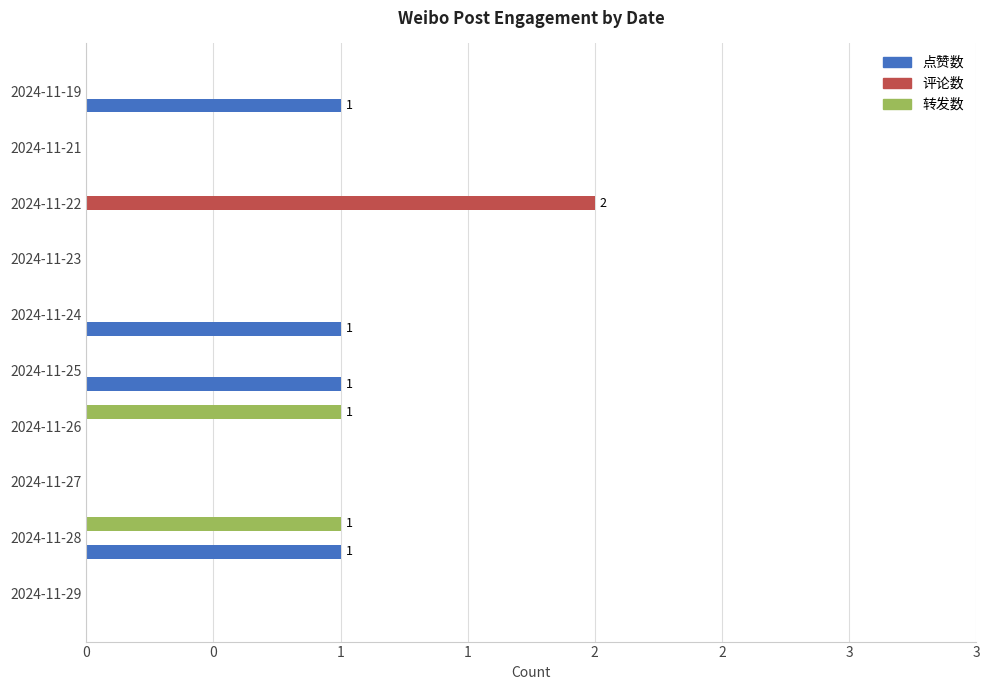

What are all the series names shown in the legend?

点赞数, 评论数, 转发数